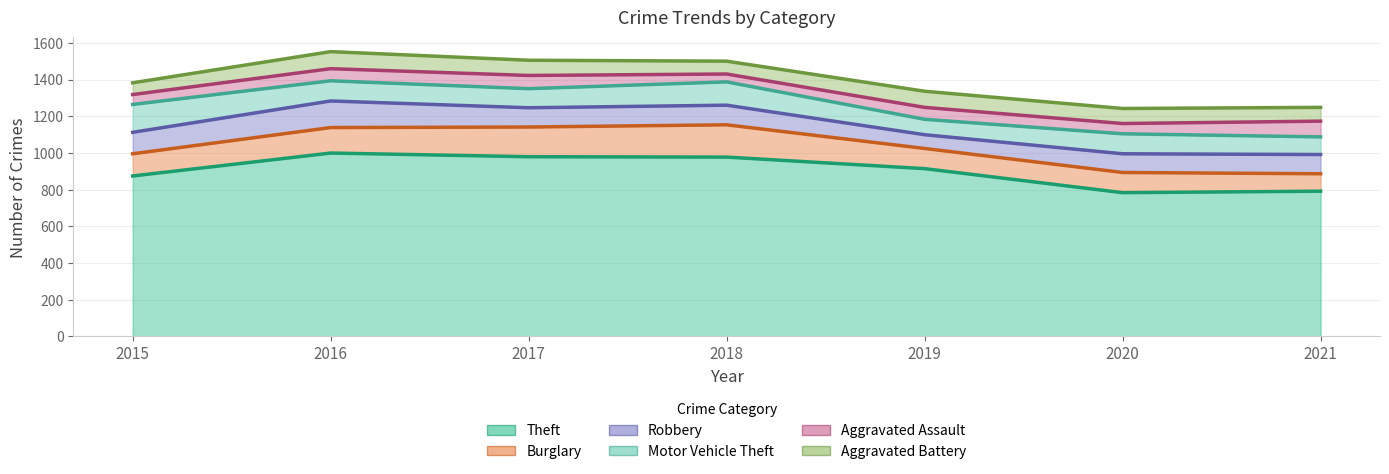

What are all the series names shown in the legend?

Theft, Burglary, Robbery, Motor Vehicle Theft, Aggravated Assault, Aggravated Battery